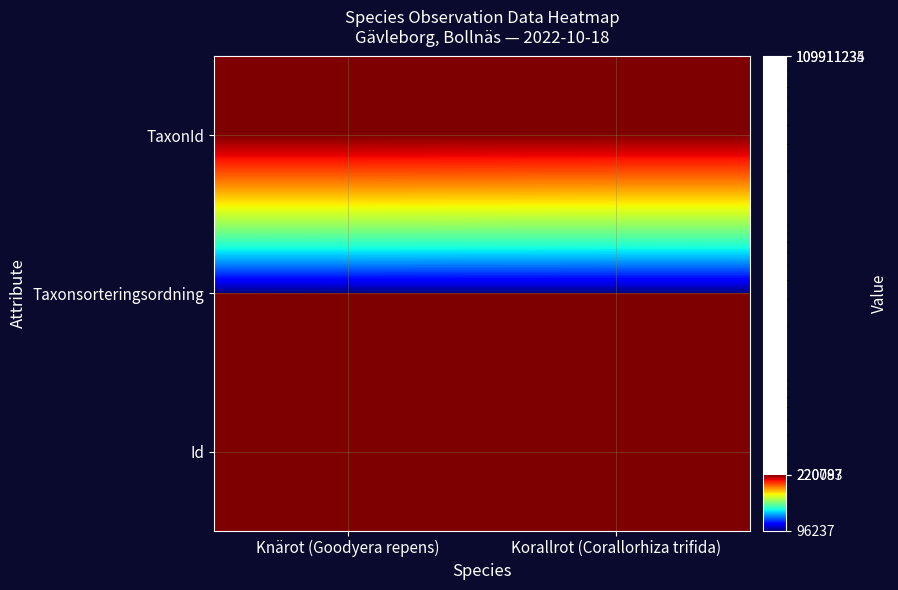

How many series are shown in this chart?

3